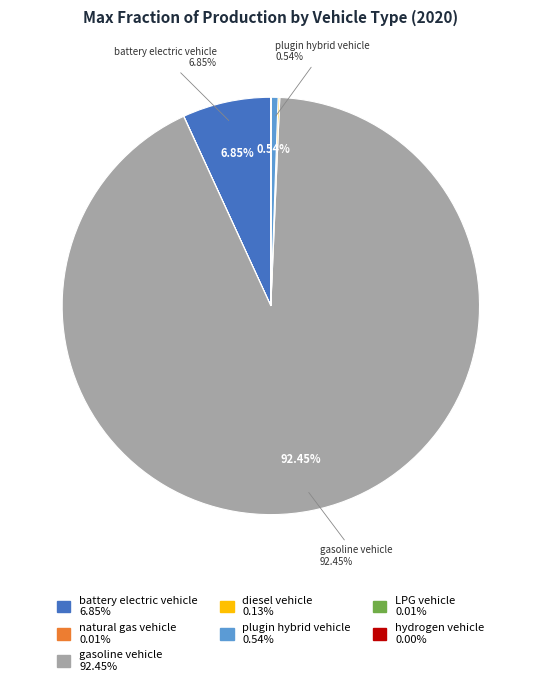

Is there a majority slice in this chart?

Yes